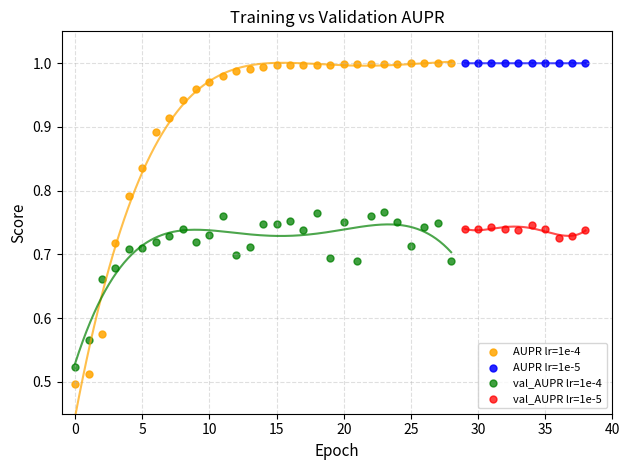

Which series has the largest Y range (max minus min)?

AUPR lr=1e-4